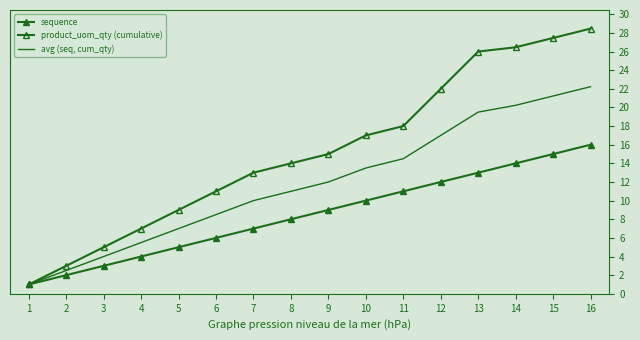

Which series has the largest range (max minus min)?

product_uom_qty (cumulative)